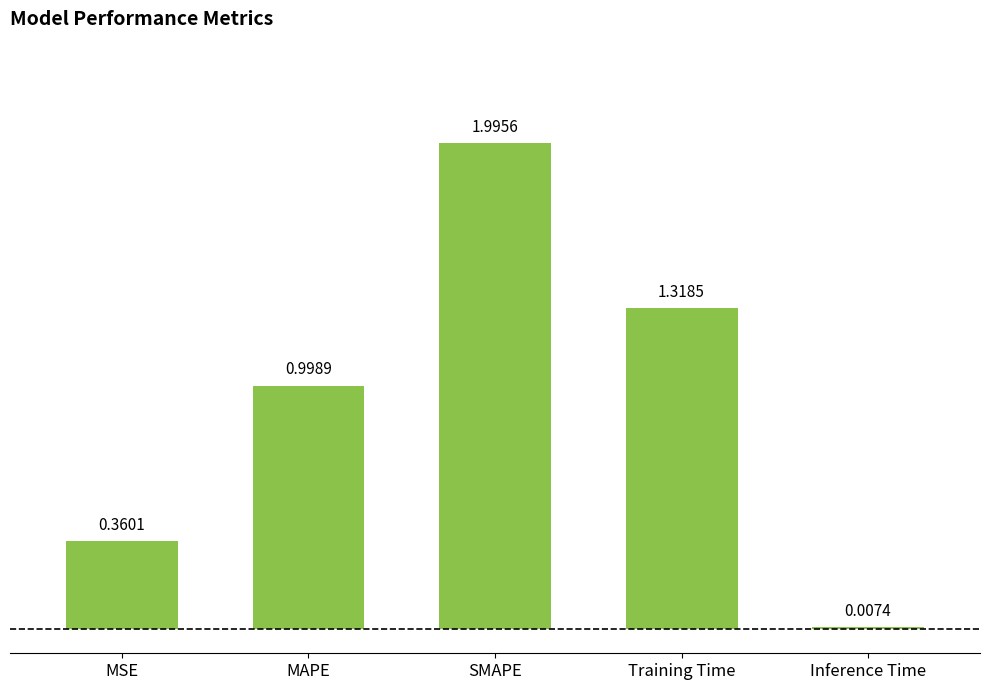

What is the change in value from MAPE to SMAPE?

+1.0